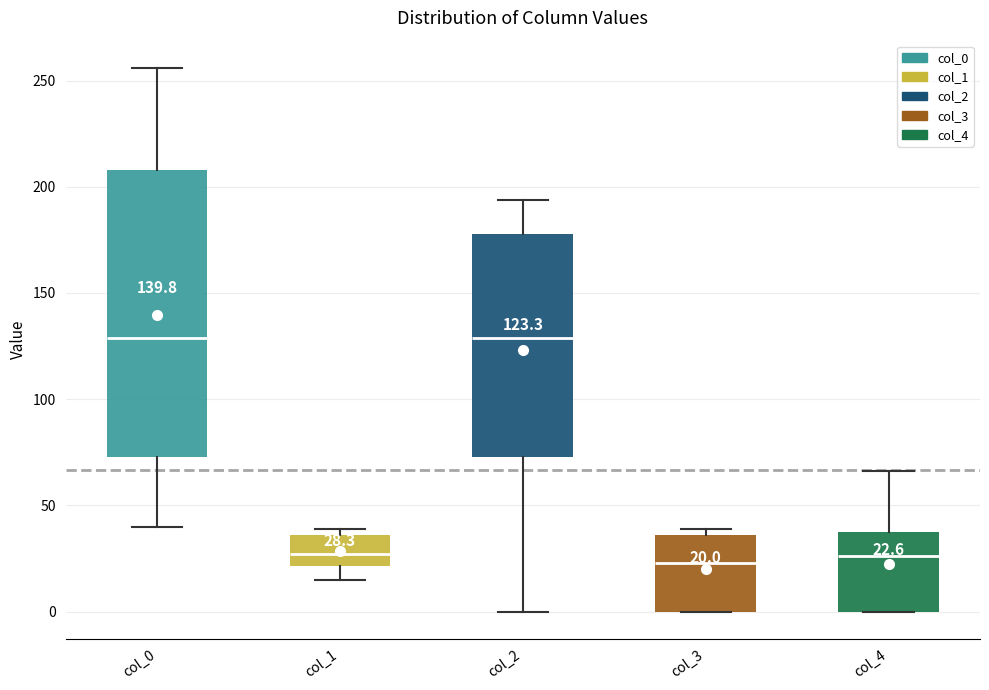

Which box is the tallest, from its lower edge to its upper edge?

col_0